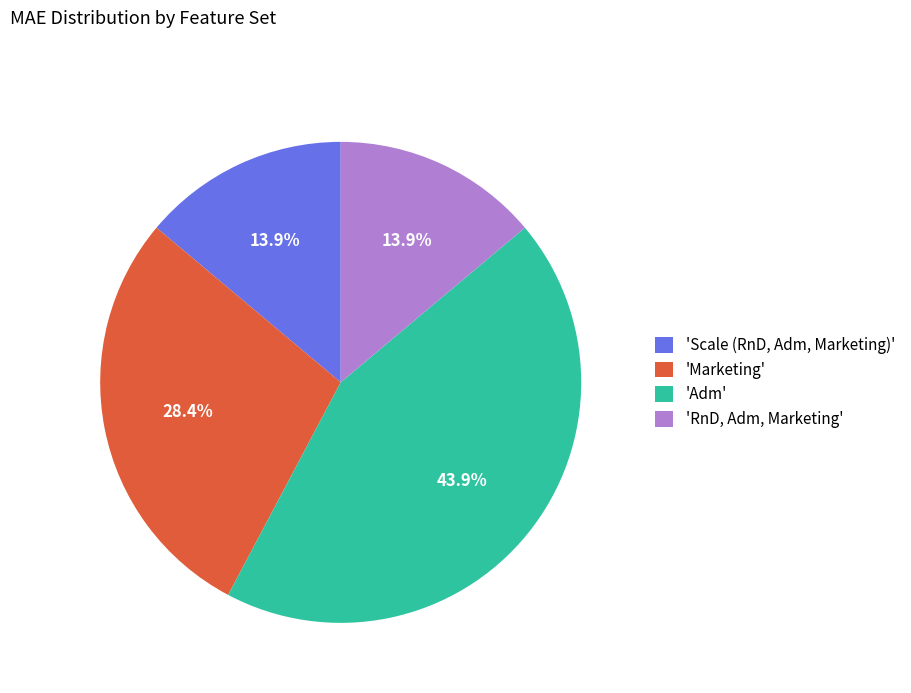

Count the number of slices in the pie.

4